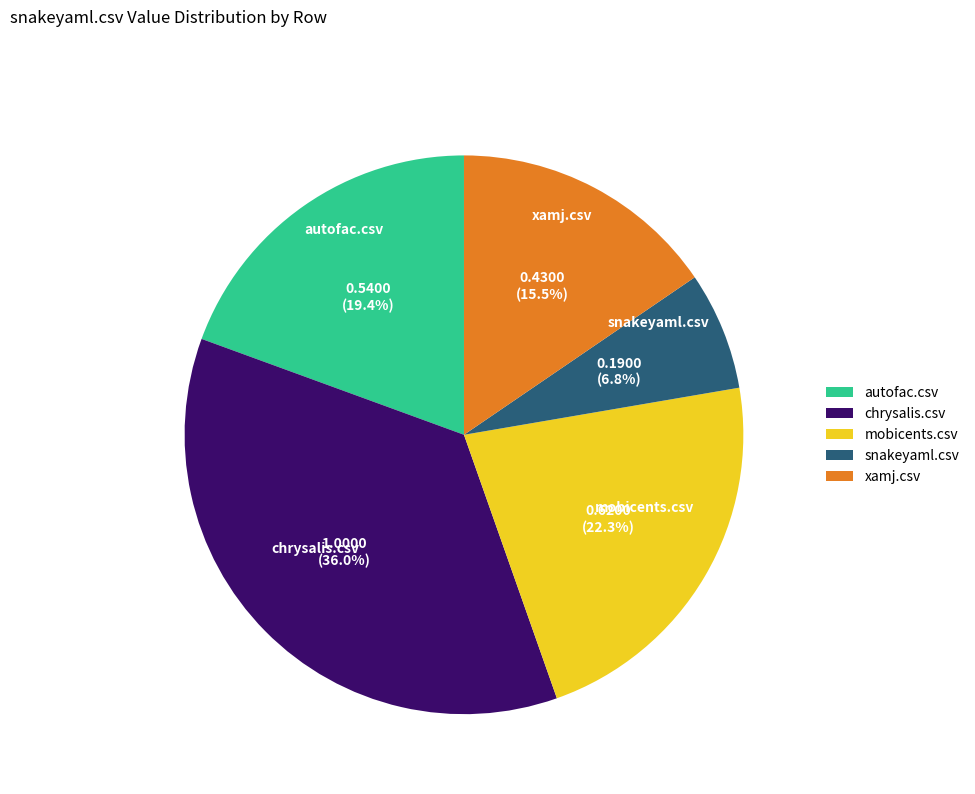

Which slice is the largest?

chrysalis.csv